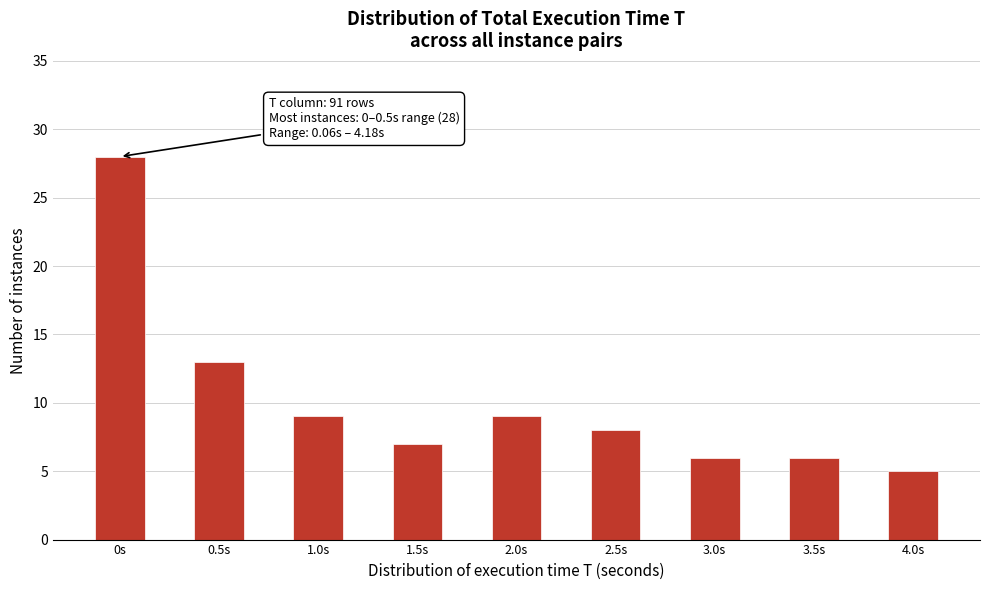

Reading left to right, extract all data points from this chart.

0s=28	0.5s=13	1.0s=9	1.5s=7	2.0s=9	2.5s=8	3.0s=6	3.5s=6	4.0s=5